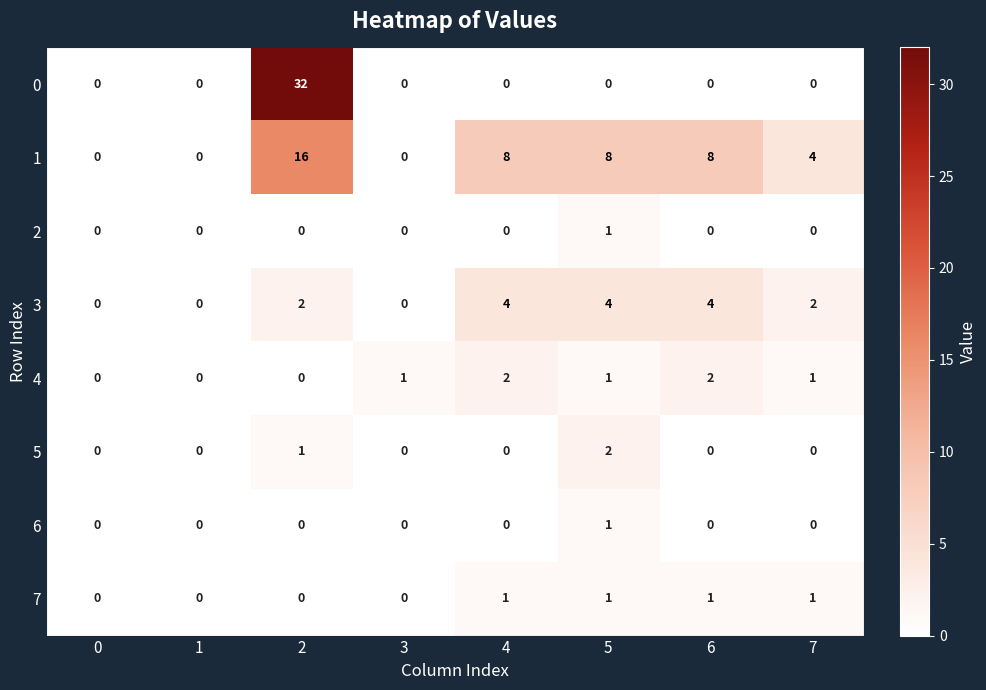

How many 1 values are between 0 and 8?

7